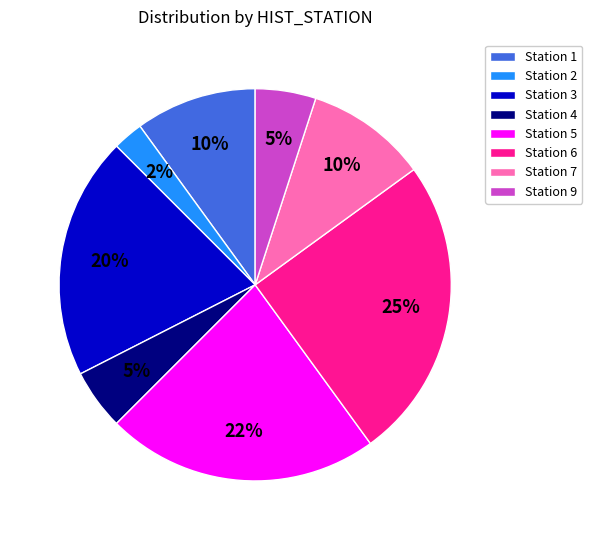

Which category has the biggest portion of the pie?

Station 6